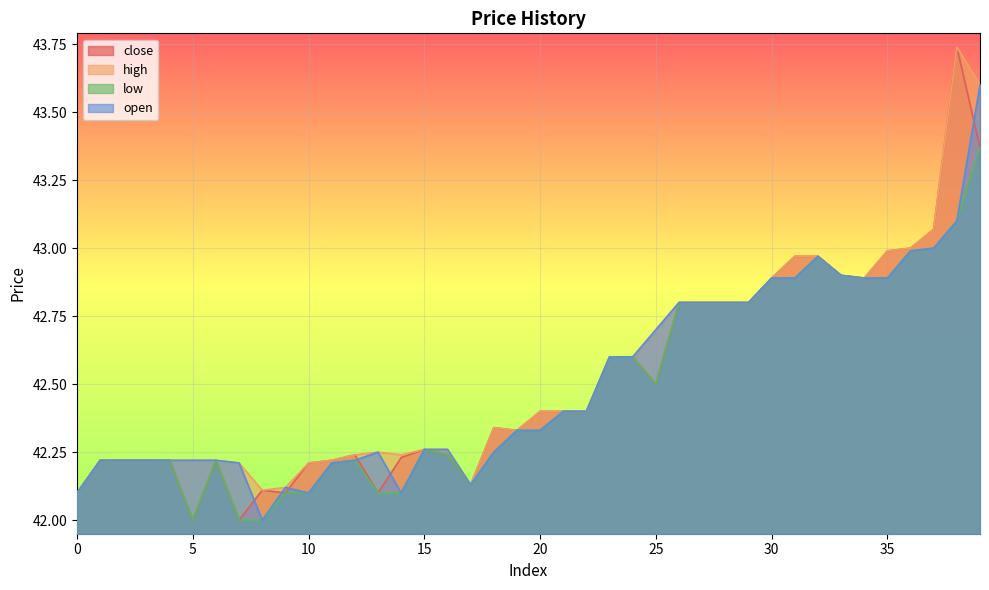

True or false: high and open intersect in this chart.

False